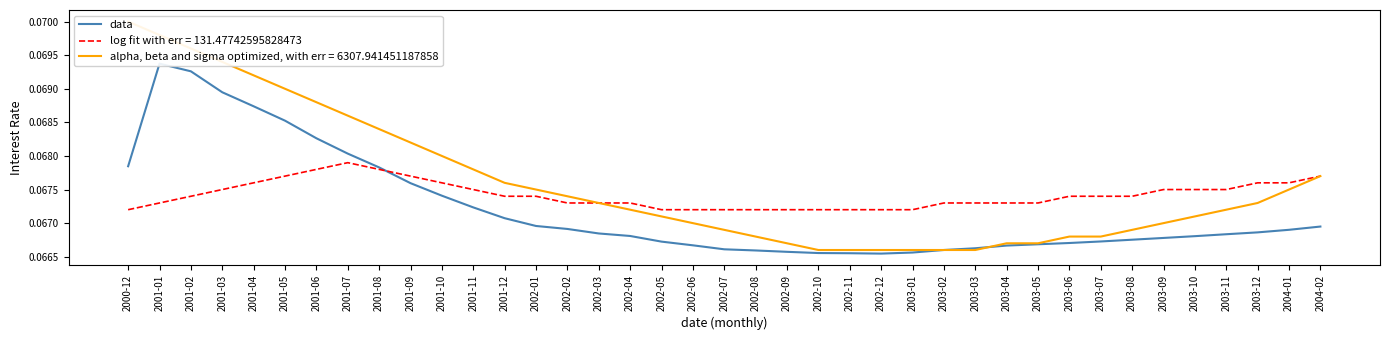

List the labels in order of value, smallest first.

2002-12, 2002-11, 2002-10, 2003-01, 2002-09, 2002-08, 2003-02, 2002-07, 2003-03, 2003-04, 2002-06, 2003-05, 2003-06, 2002-05, 2003-07, 2003-08, 2003-09, 2003-10, 2002-04, 2003-11, 2002-03, 2003-12, 2004-01, 2002-02, 2004-02, 2002-01, 2001-12, 2001-11, 2001-10, 2001-09, 2001-08, 2000-12, 2001-07, 2001-06, 2001-05, 2001-04, 2001-03, 2001-02, 2001-01